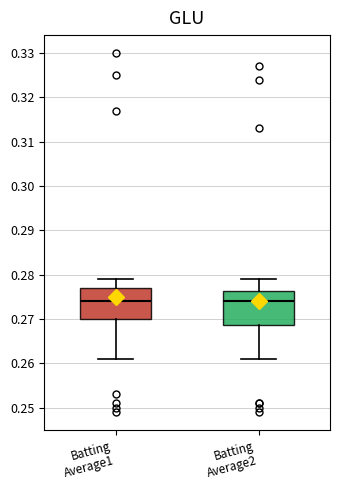

Where does the median line of the box for Batting Average2 sit on the y-axis? The values are not printed on the chart, so give them approximately, as read against the axis.

0.274